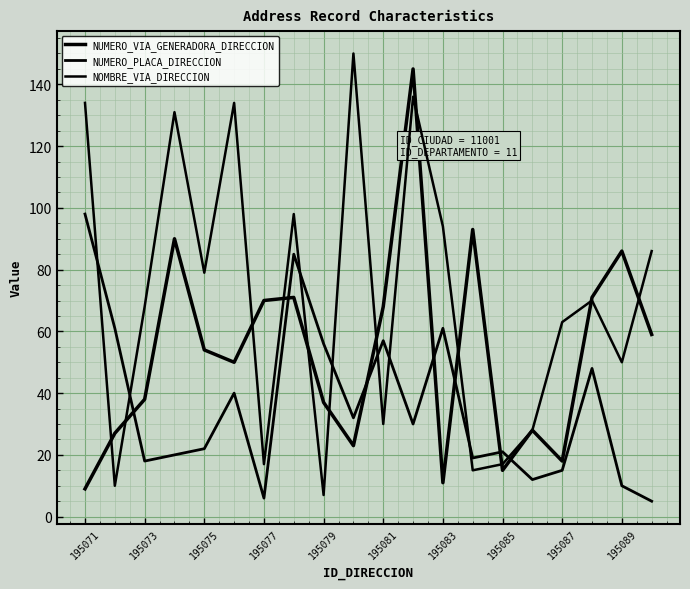

Does the chart have visible grid lines?

Yes